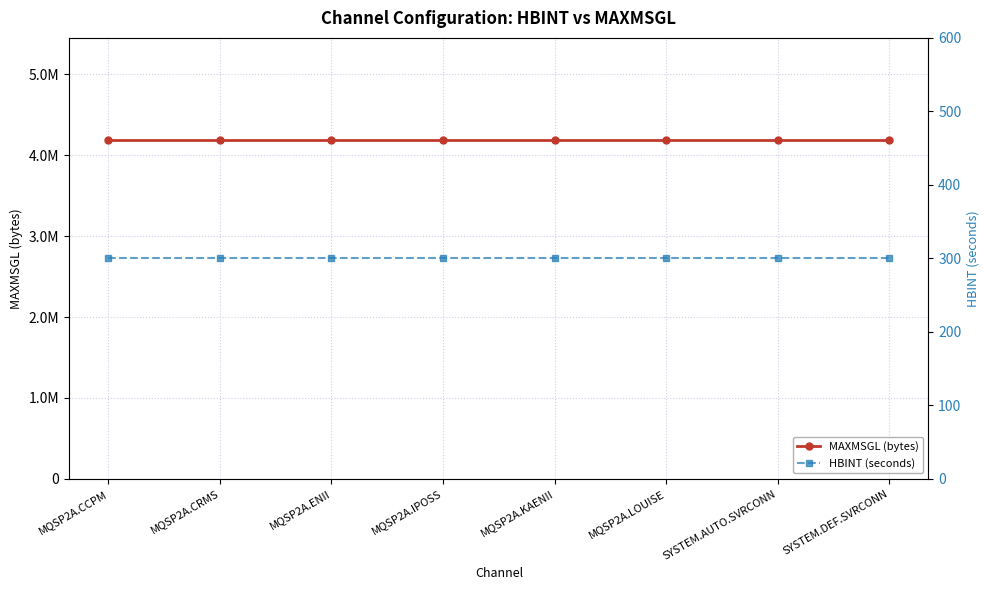

The value of MAXMSGL (bytes) at MQSP2A.LOUISE is 6848272. True or false?

False